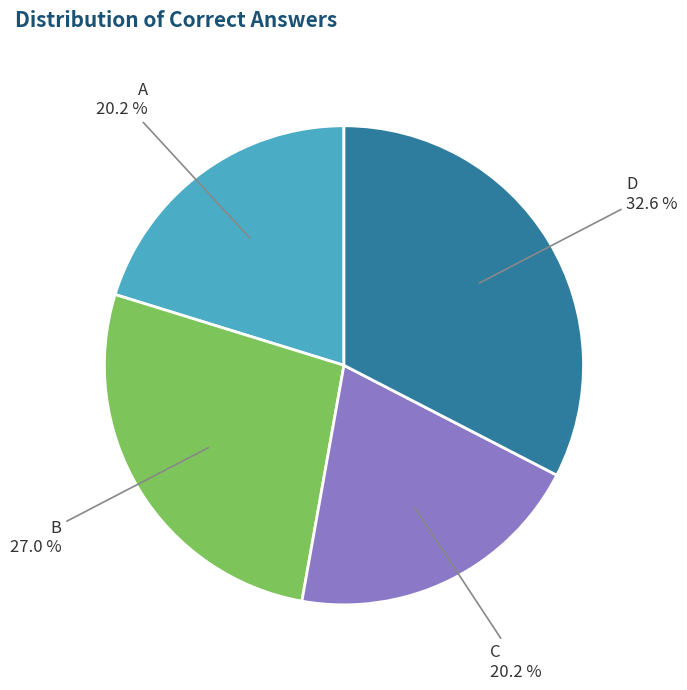

What is the ratio of the value at B to the value at C?

1.3